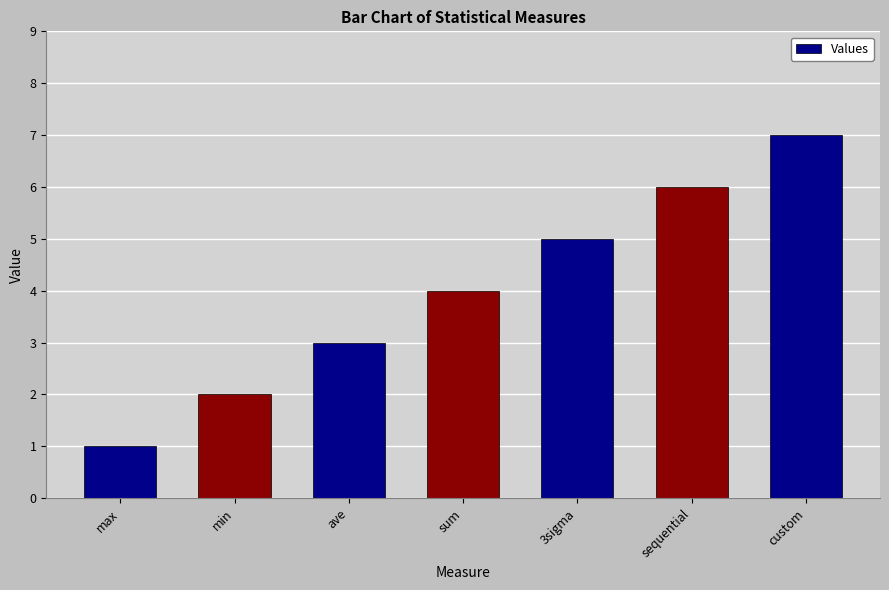

Rank the categories by value from highest to lowest.

custom, sequential, 3sigma, sum, ave, min, max